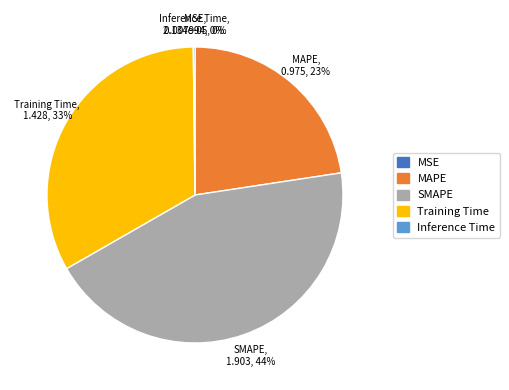

What is the ratio of the value at Training Time to the value at SMAPE?

0.8